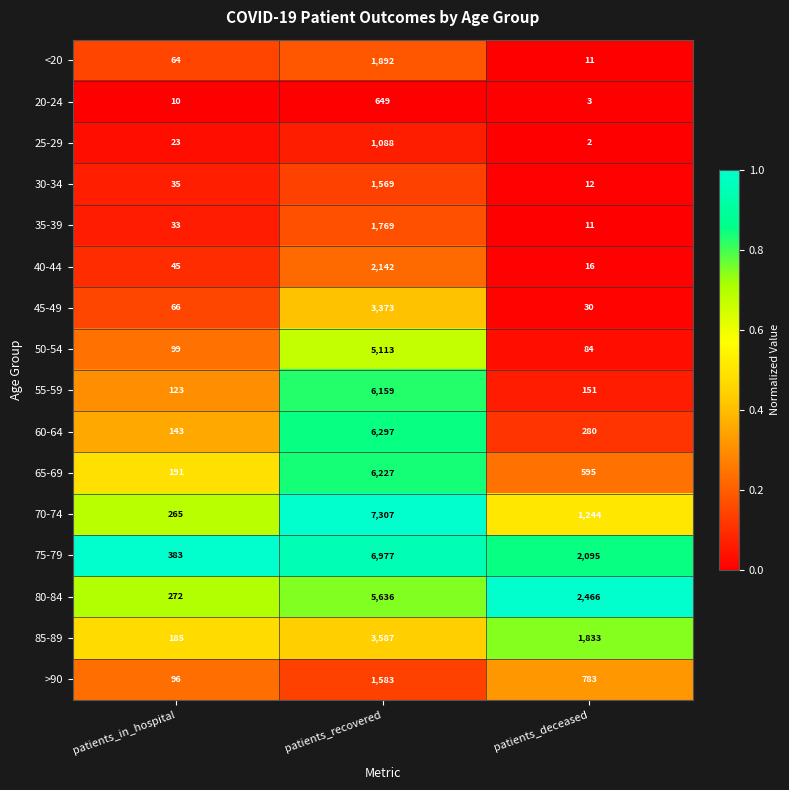

What is the difference between the maximum and minimum values in the 20-24 series?

646